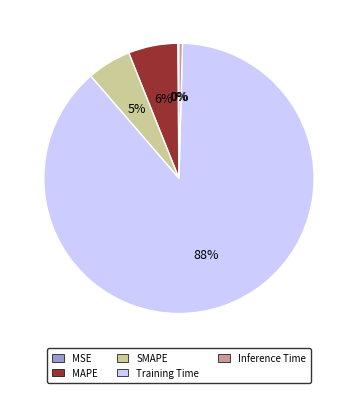

To the nearest percent, what is the average slice percentage?

20%